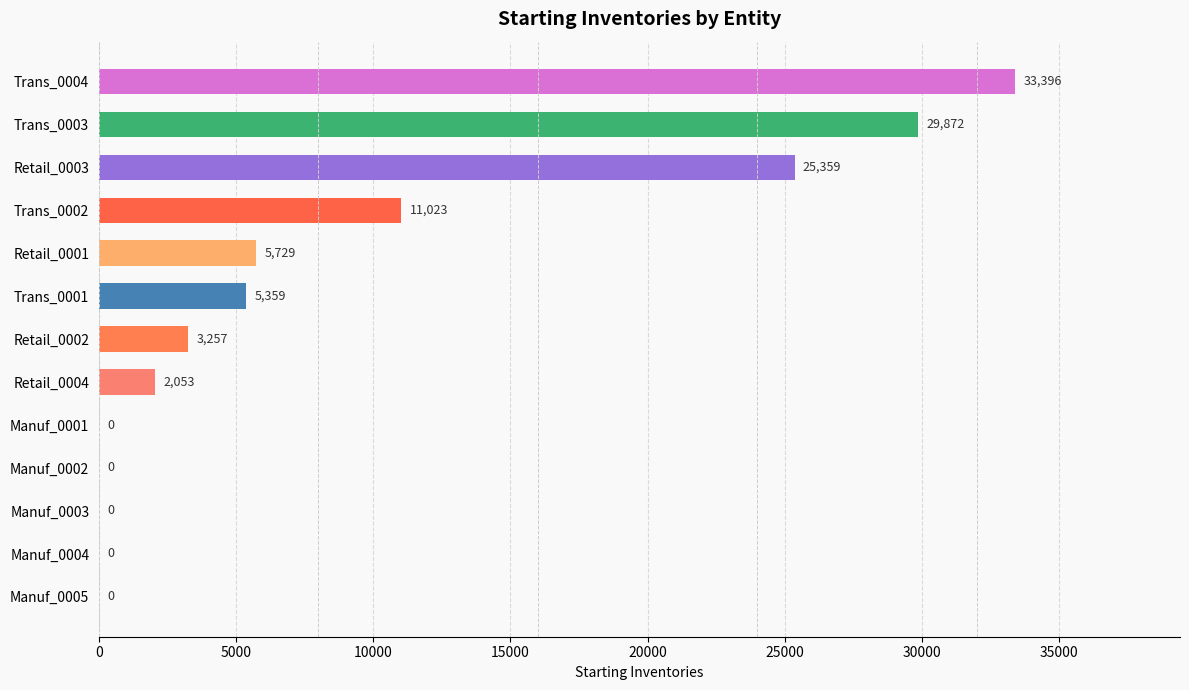

Reading bottom to top, extract all data points from this chart.

Manuf_0005=0	Manuf_0004=0	Manuf_0003=0	Manuf_0002=0	Manuf_0001=0	Retail_0004=2053	Retail_0002=3257	Trans_0001=5359	Retail_0001=5729	Trans_0002=11023	Retail_0003=25359	Trans_0003=29872	Trans_0004=33396